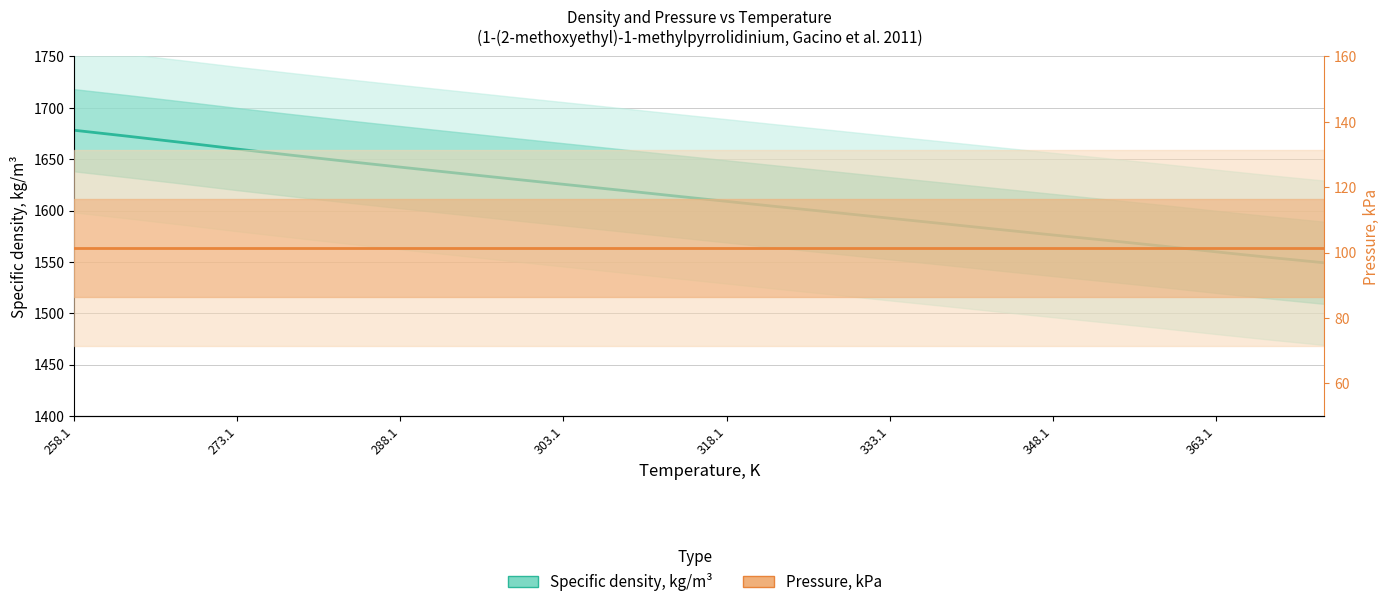

True or false: Pressure, kPa has a value of 70.8 at 20.

False